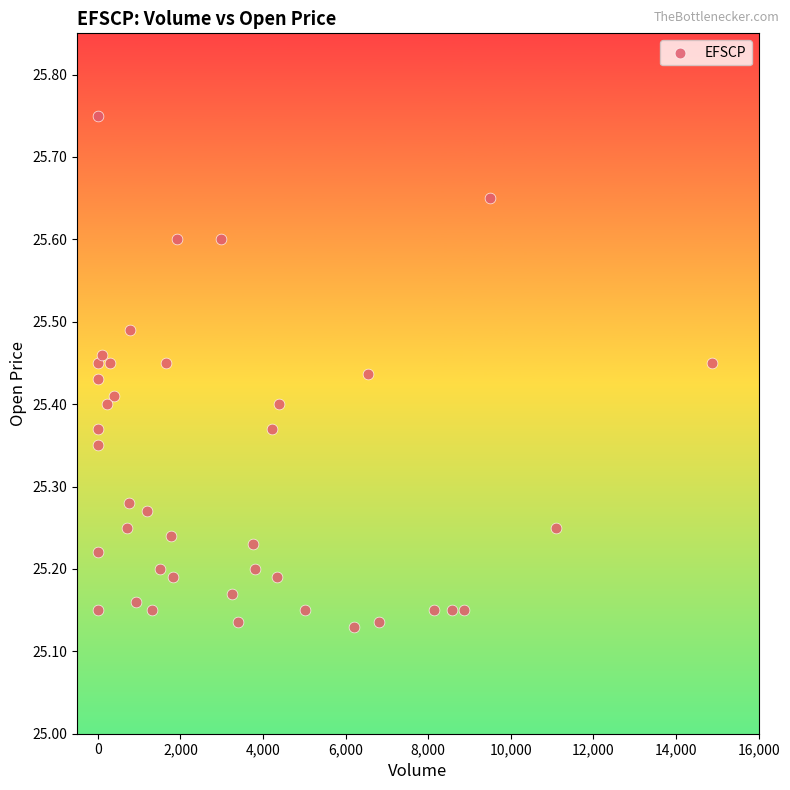

What is the range of Y values (max minus min)?

0.6